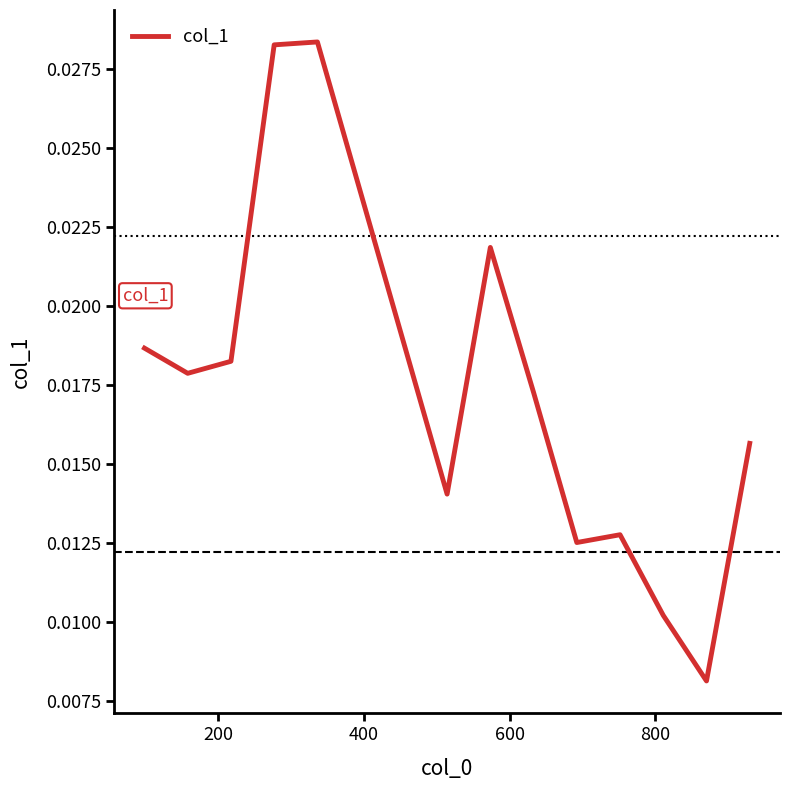

Is this an area chart (filled region under the line)?

No